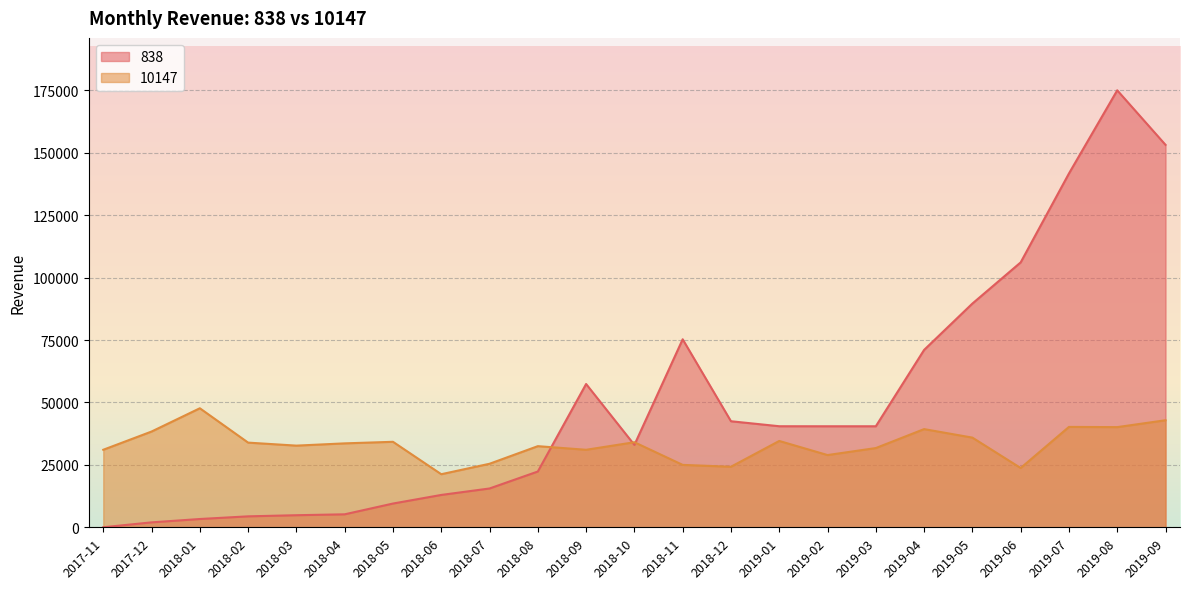

What is the total value across all series at 2018-03?

37553.3